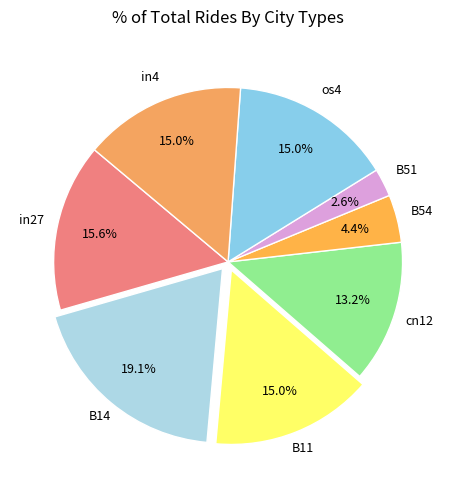

How many slices are in this pie chart?

8